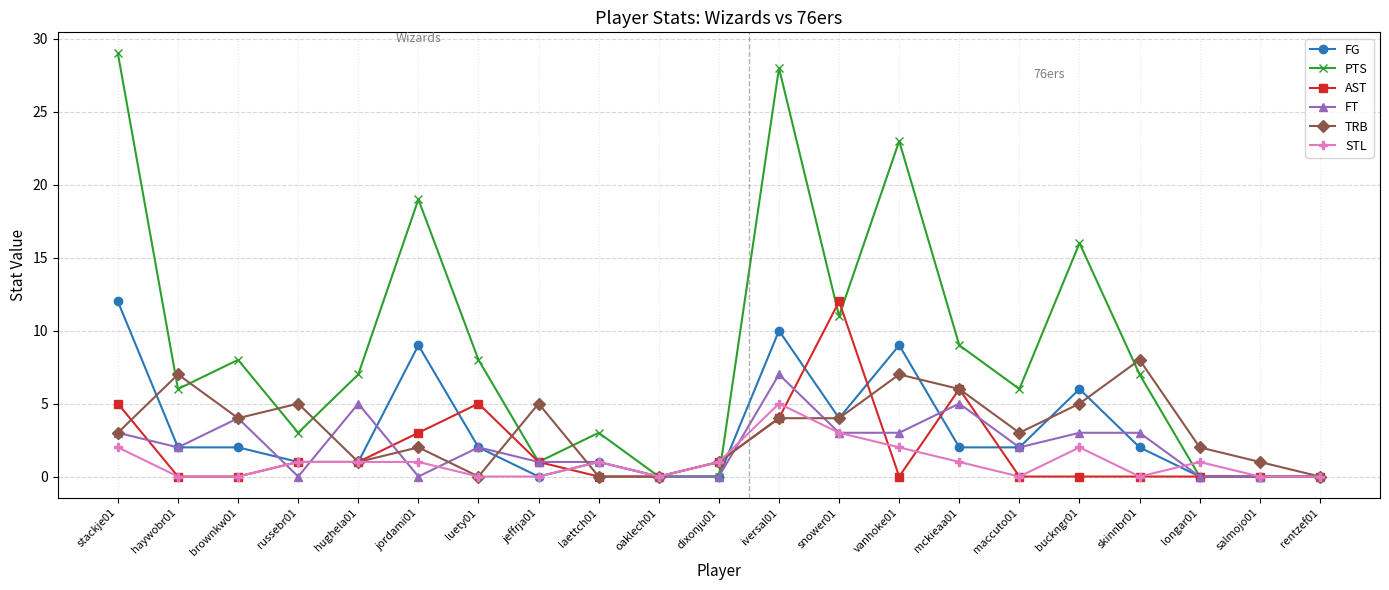

What is the difference between the highest and lowest values at russebr01?

5